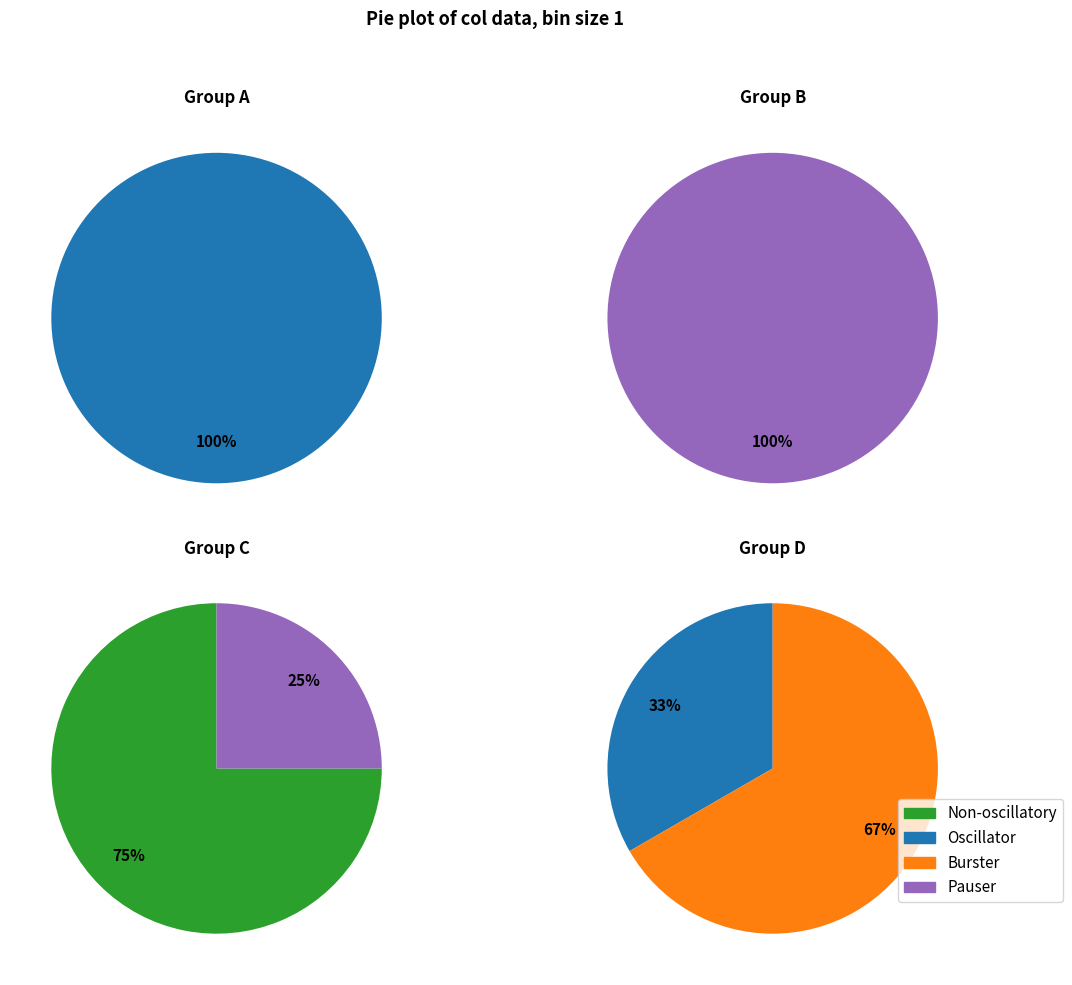

Does any single category account for the majority?

Yes